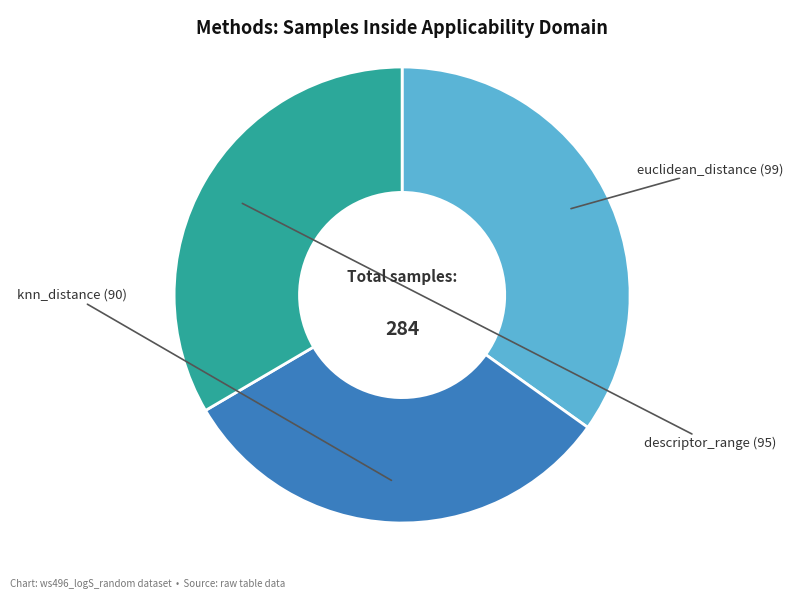

Is there a majority slice in this chart?

No